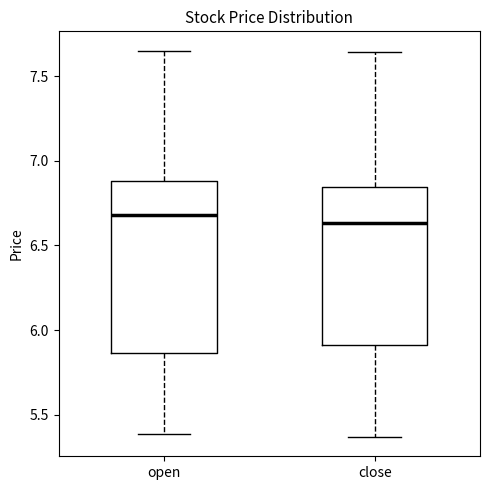

Reading left to right, transcribe this box plot: for each box, give where its median line is, the range the box spans, and where its two whiskers end, as read against the y-axis. The values are not printed on the chart, so give them approximately, as read against the axis.

open: median 6.70, box 5.85 to 6.90, whiskers 5.40 to 7.65
close: median 6.65, box 5.90 to 6.85, whiskers 5.35 to 7.65